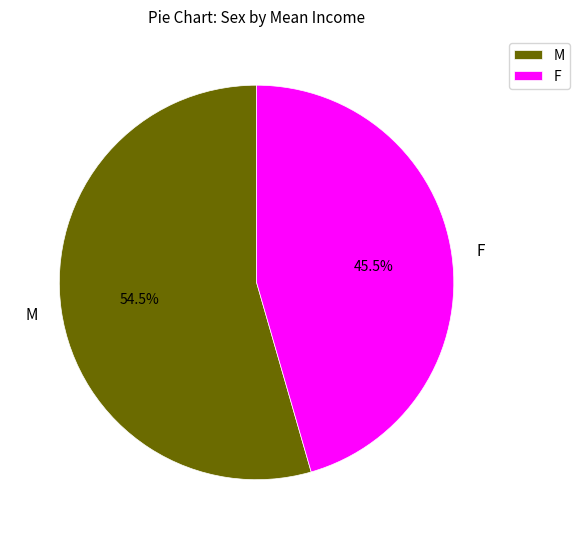

What is the smallest slice in the pie chart?

F